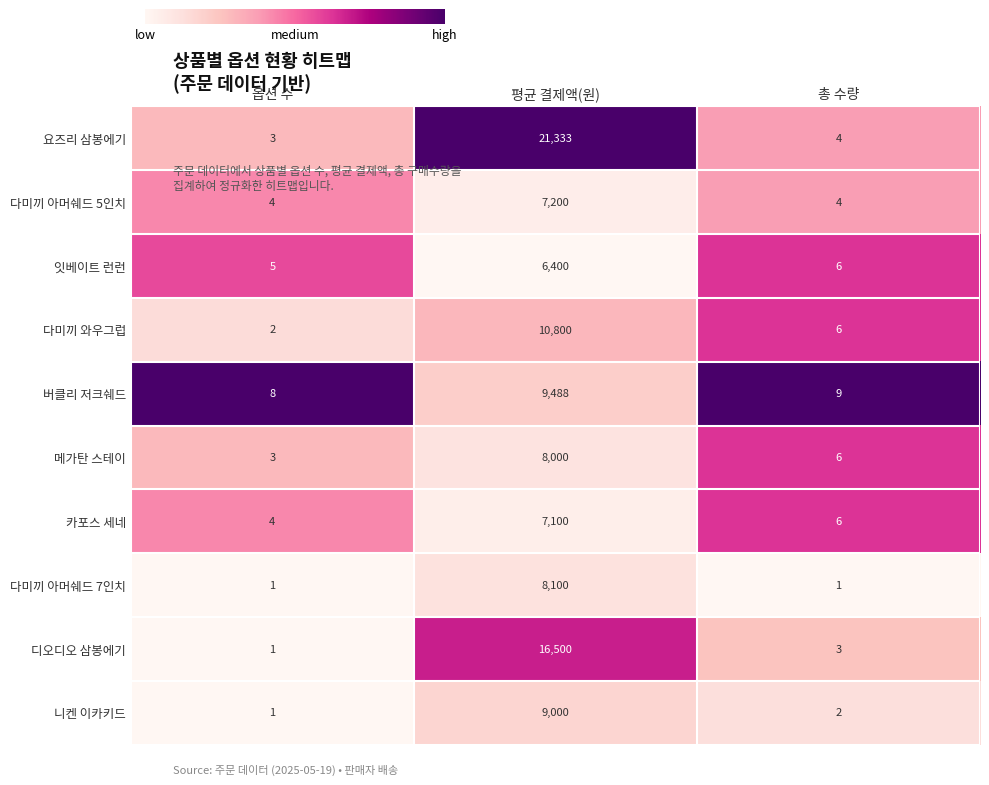

At which label is 잇베이트 런런 closest to 3202?

총 수량